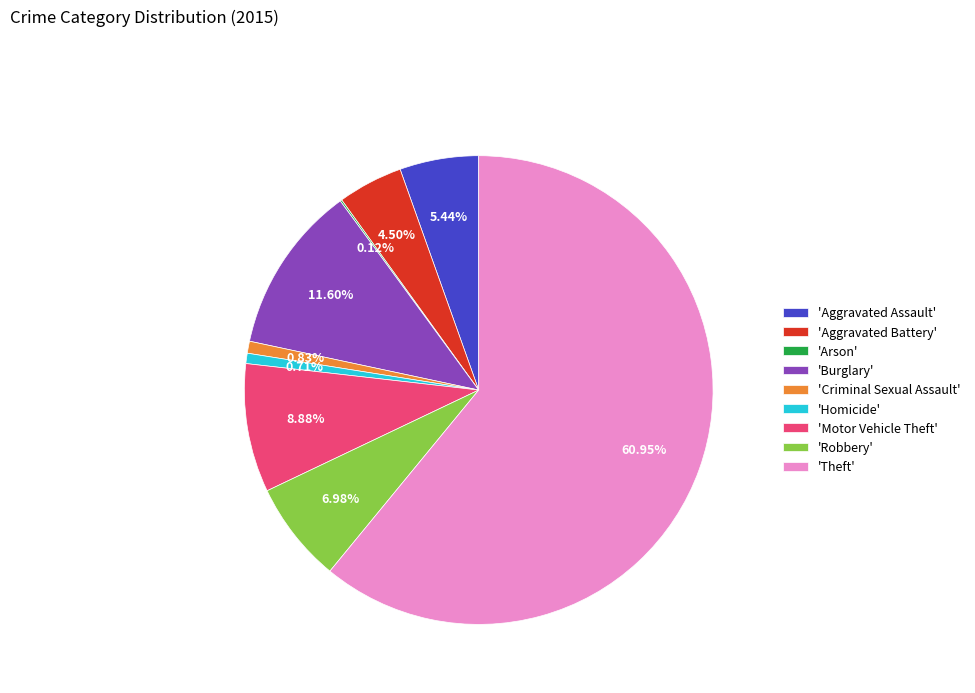

What is the largest slice in the pie chart?

'Theft'